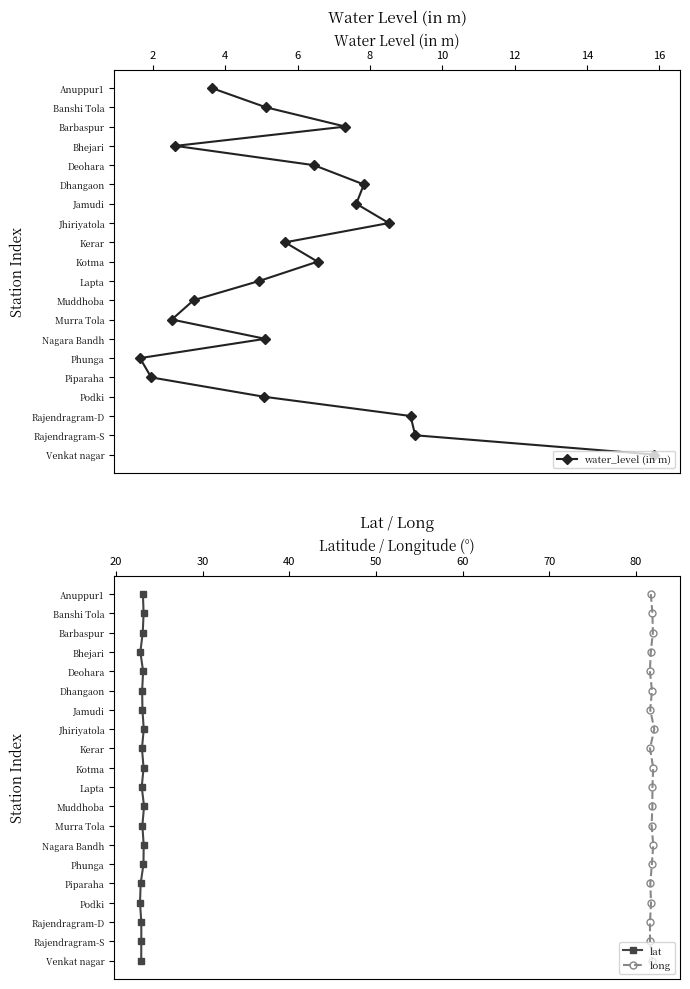

At which category is the sum across all series the highest?

19